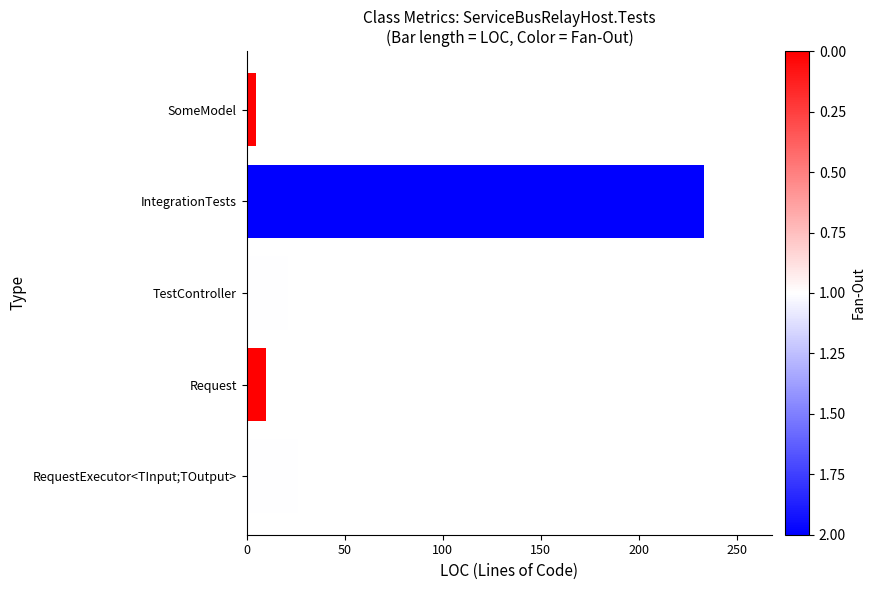

The value at RequestExecutor<TInput;TOutput> is 26. True or false?

True